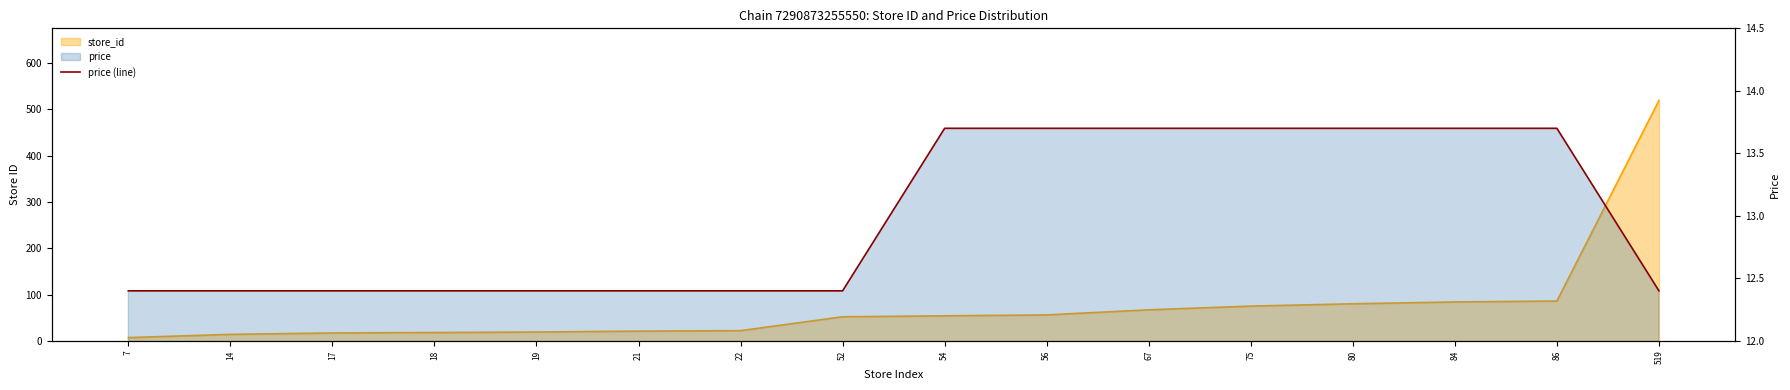

Does the chart have visible grid lines?

No